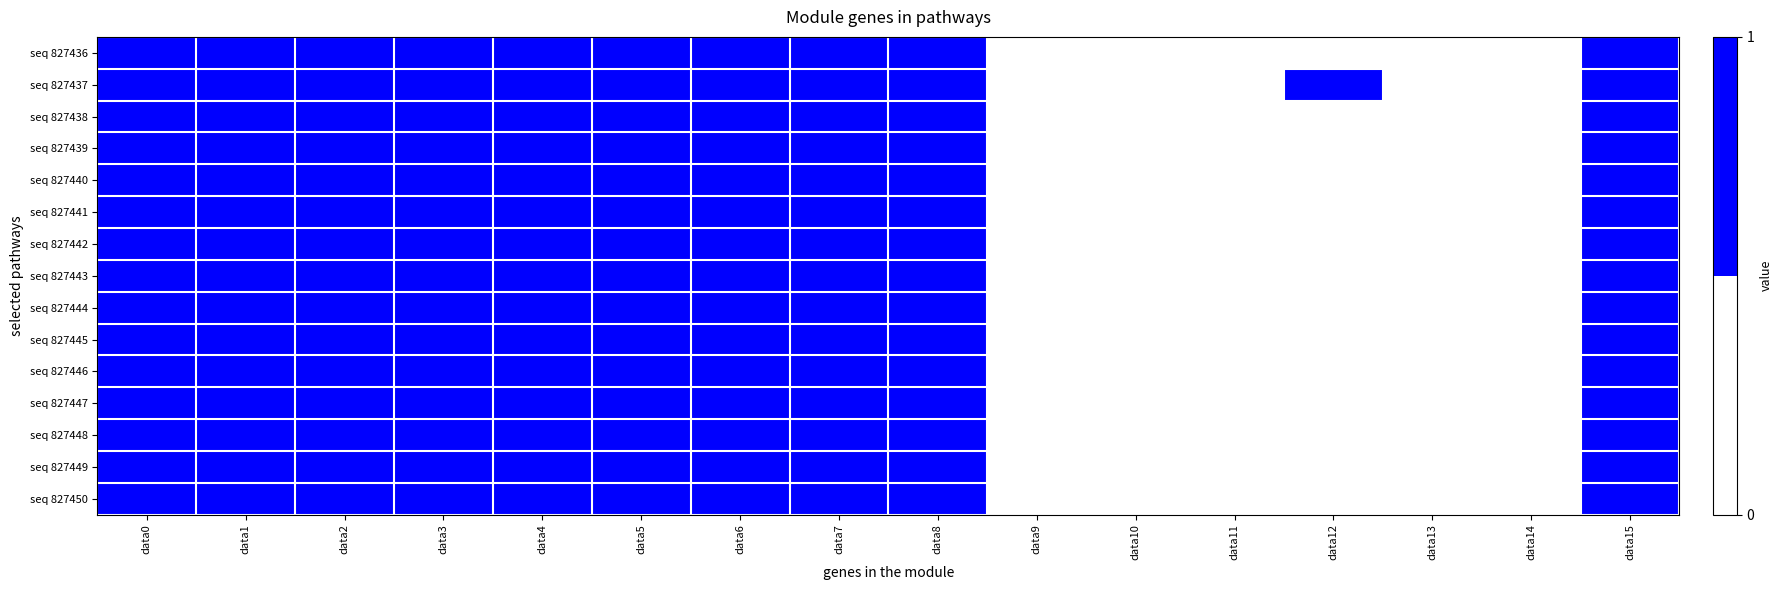

How many data points does each series have?

16